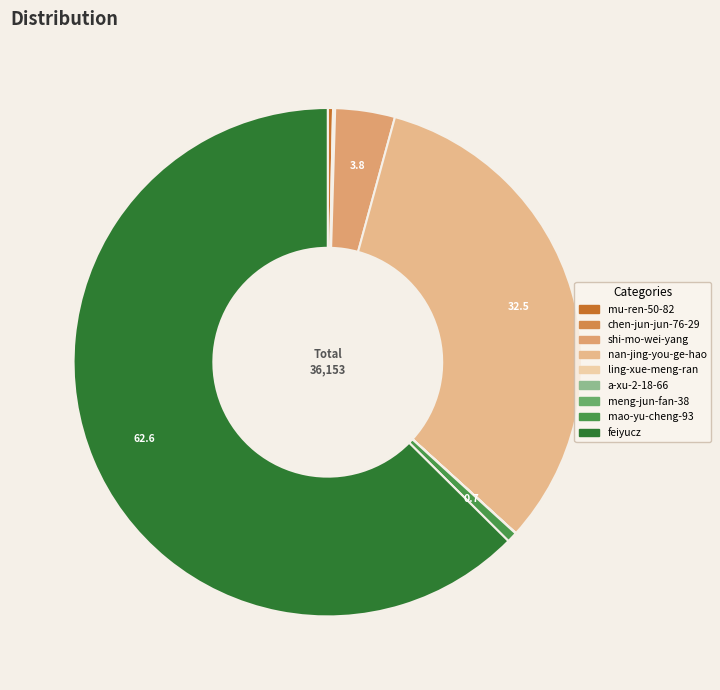

Is there any slice that represents more than half of the pie?

Yes